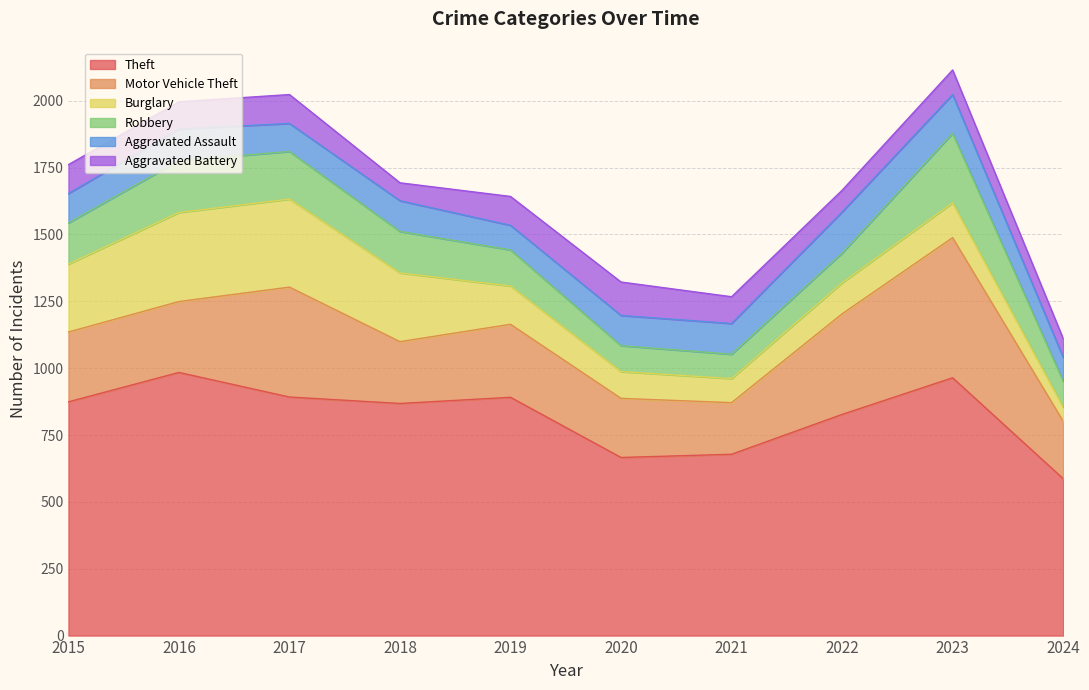

True or false: Aggravated Battery has a value of 26 at 2018.

False